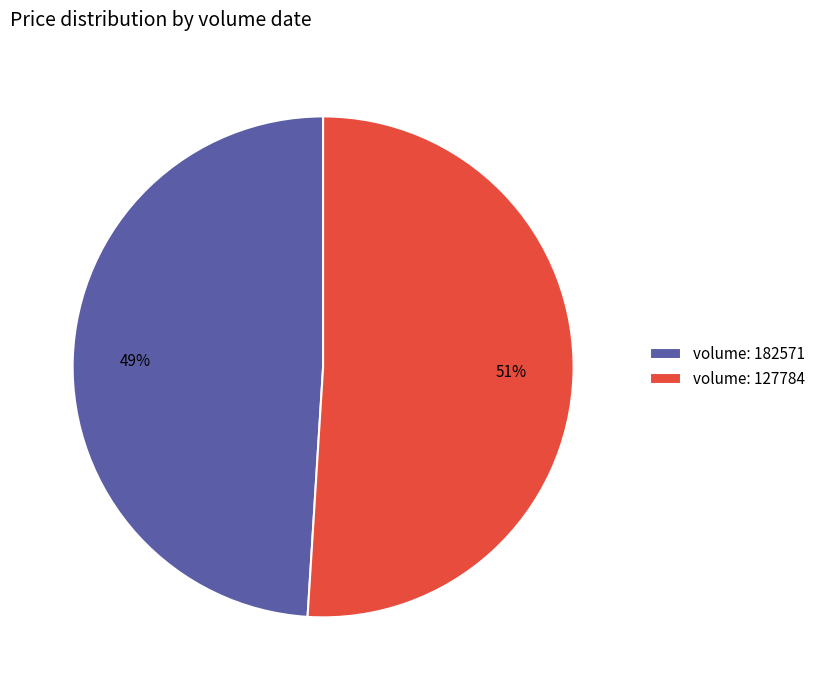

To the nearest percent, what is the difference between the largest and smallest slice percentages?

2%